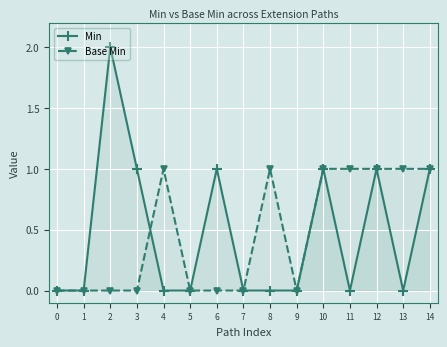

Is the value of Base Min at 9 greater than the value of Min at 10?

No